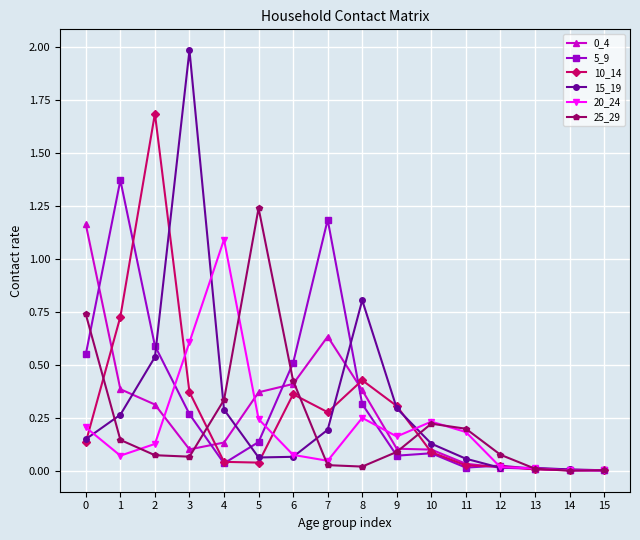

The 5_9 series shows 0.5 at 8. True or false?

False